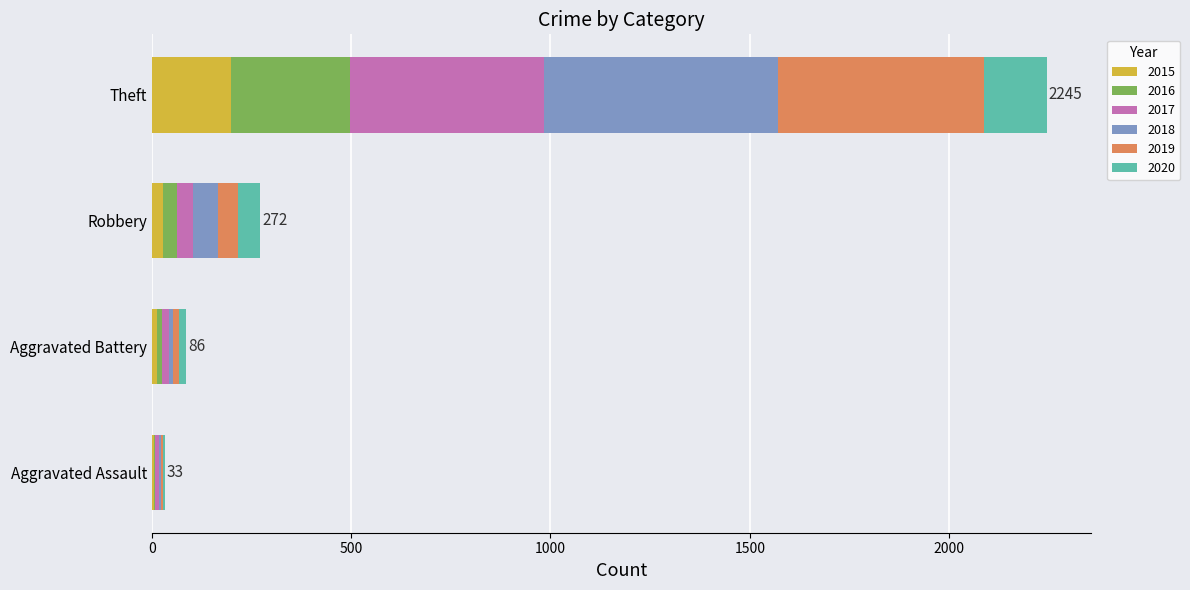

What is the maximum value for 2015?

198